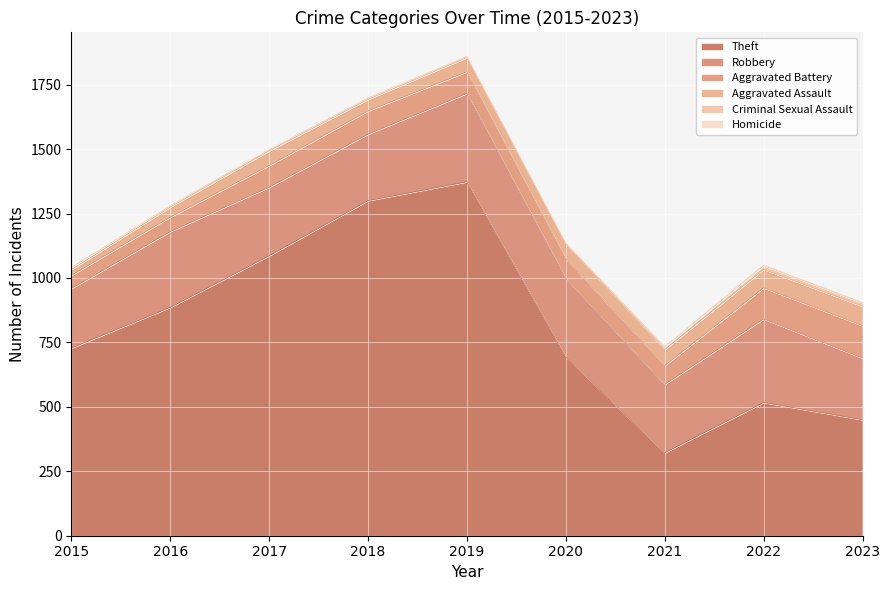

Where does the Homicide series first go above 1?

2020